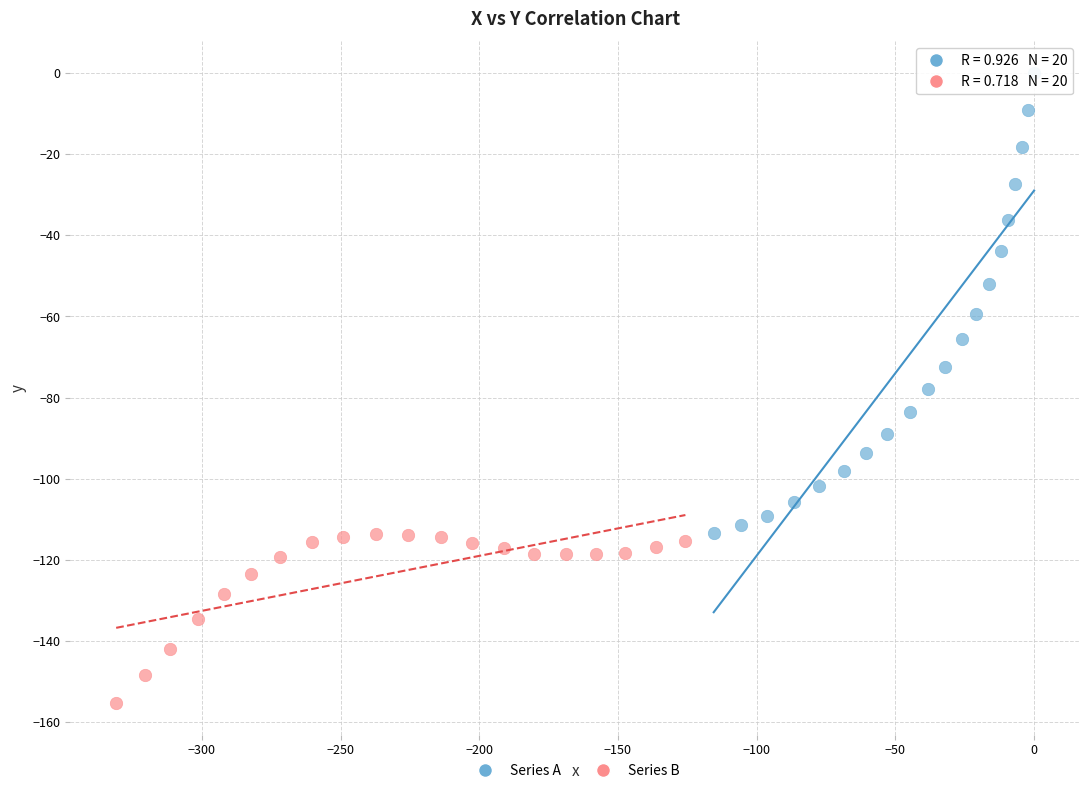

Which series contains the lowest Y value?

Series B